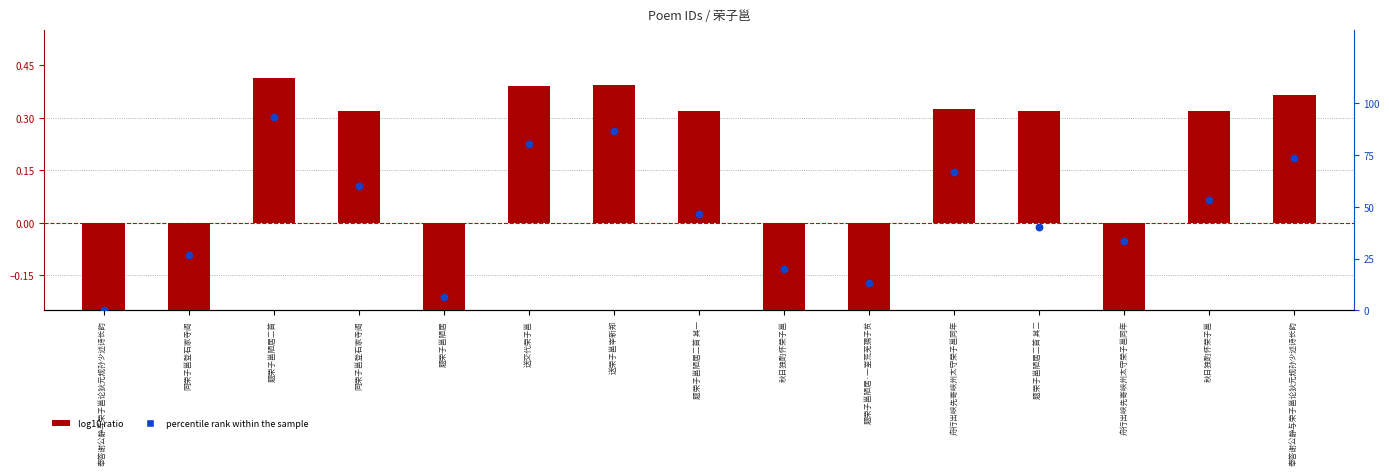

What is the total value across all series at 送交代荣子邕?

80.4